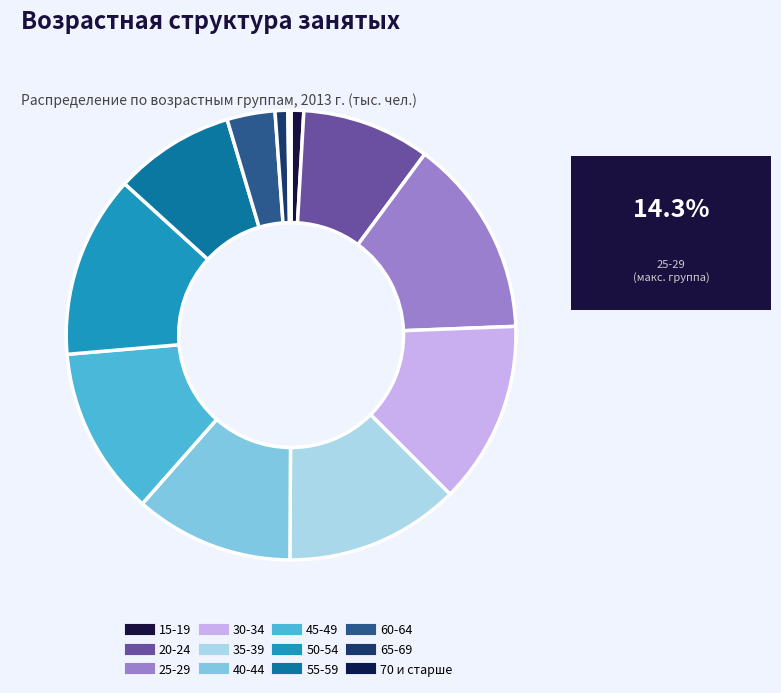

What percentage is the 30-34 slice, to the nearest percent?

13%